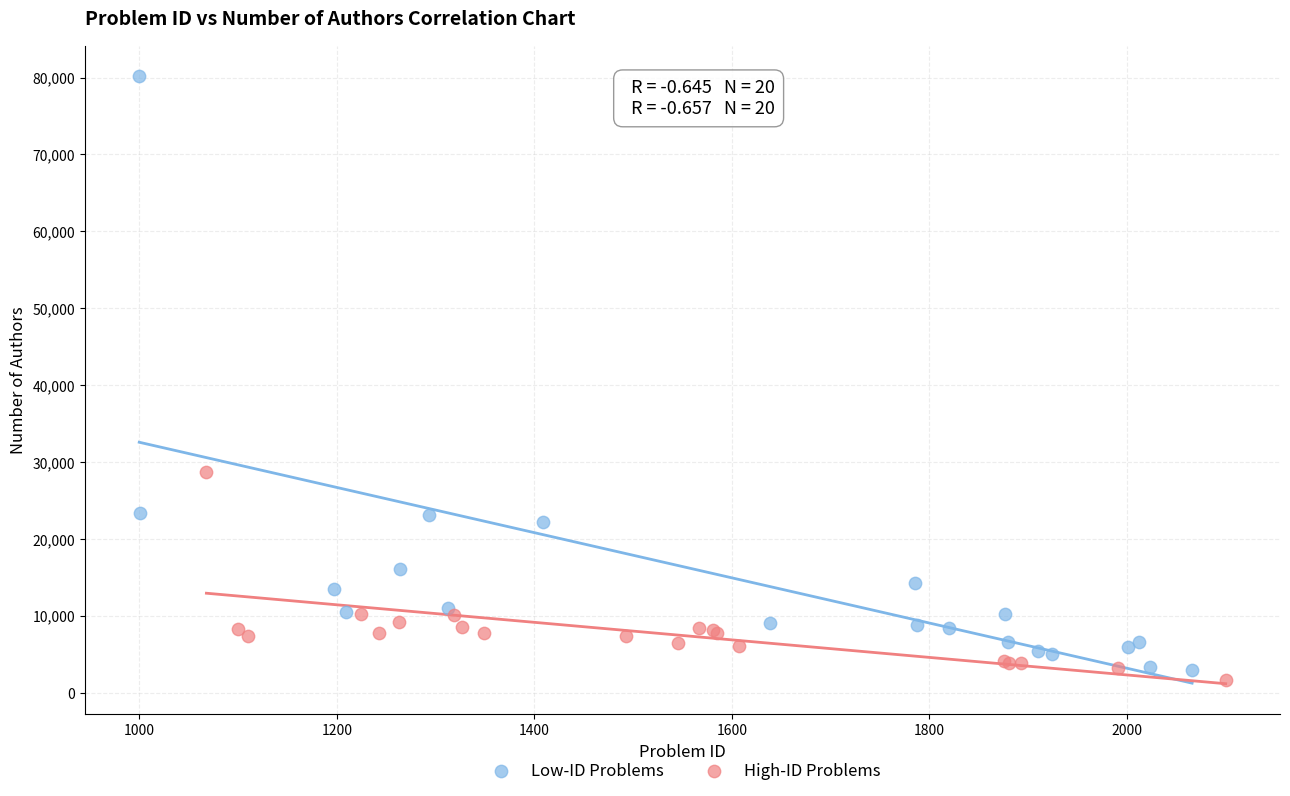

Which series has the widest spread of Y values?

Low-ID Problems